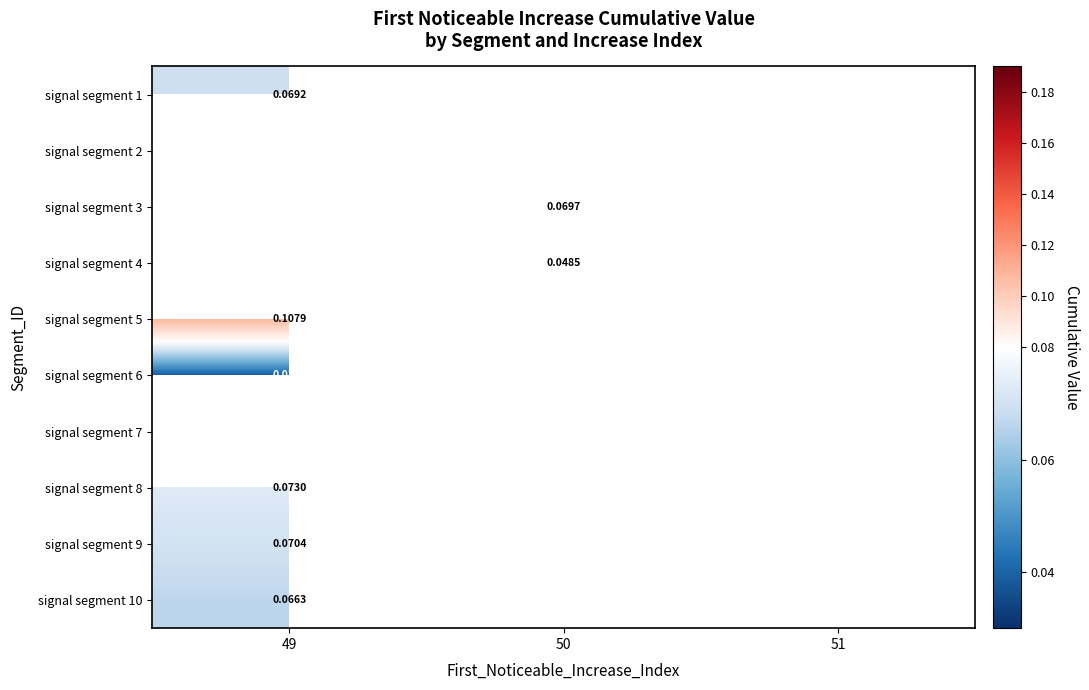

List the labels in order of signal segment 5 value, smallest first.

49, 50, 51